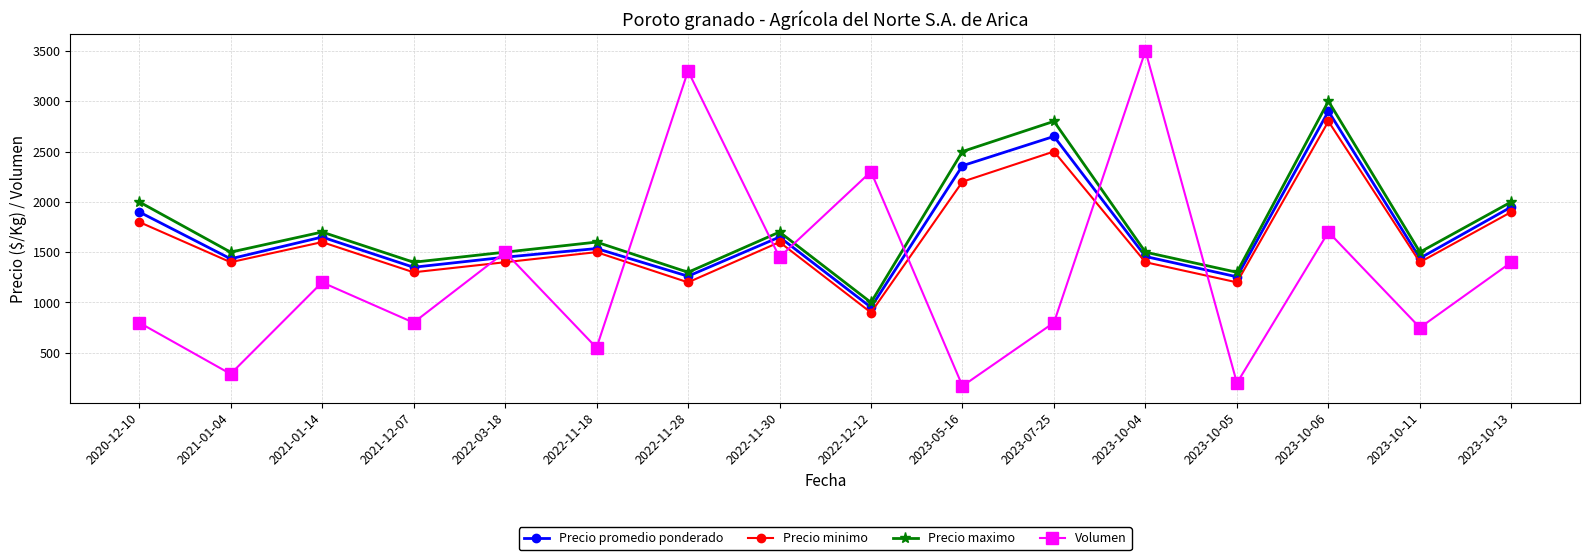

Rank the series by their maximum value, from highest to lowest.

Volumen, Precio maximo, Precio promedio ponderado, Precio minimo